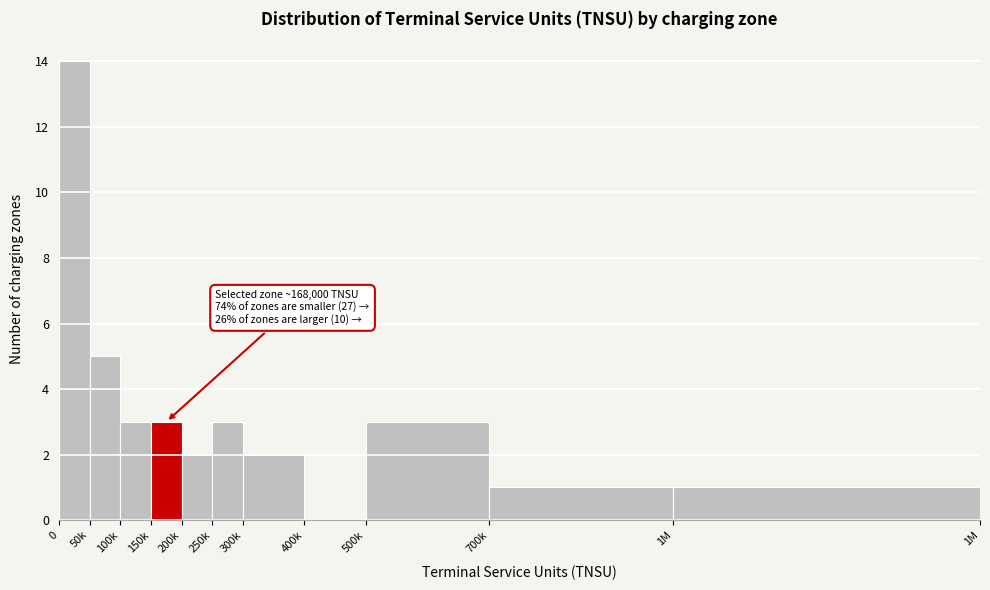

Reading right to left, transcribe all the data shown in this chart.

1M=1	700k=1	500k=3	400k=0	300k=2	250k=3	200k=2	150k=3	100k=3	50k=5	0=14